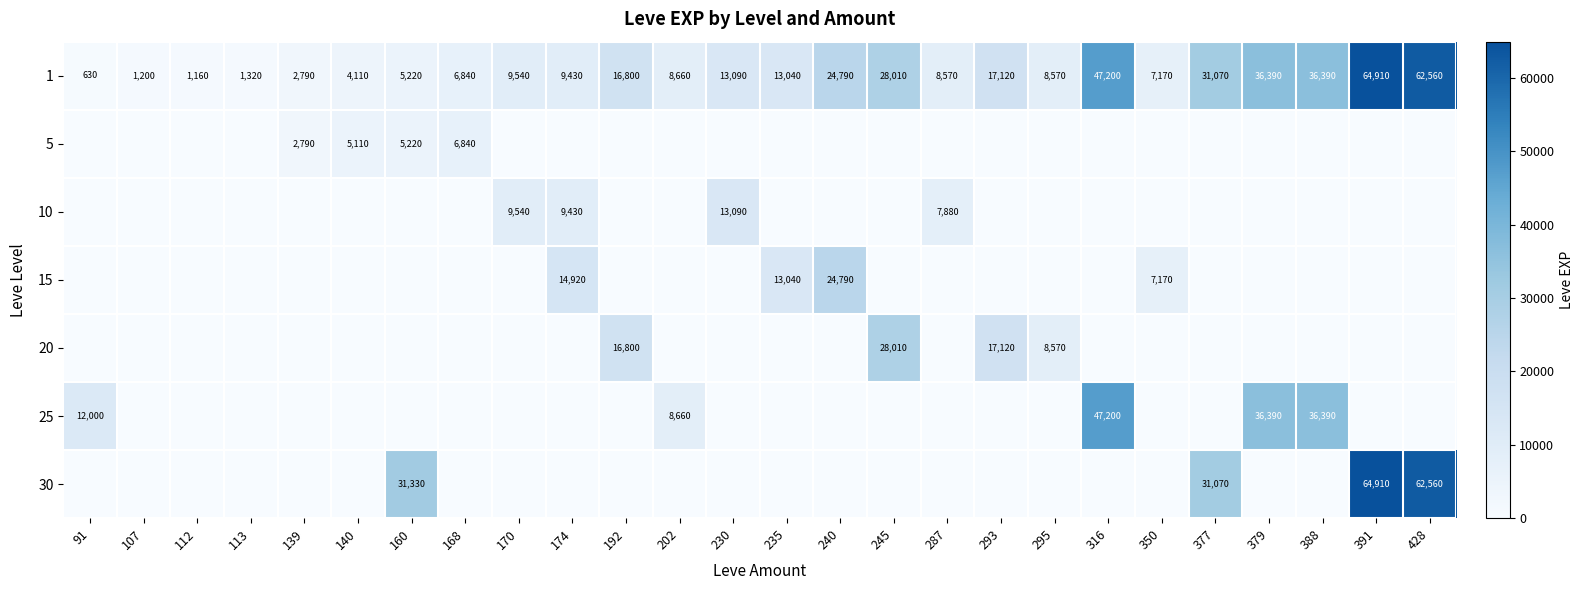

The 15 series shows 7714 at 174. True or false?

False